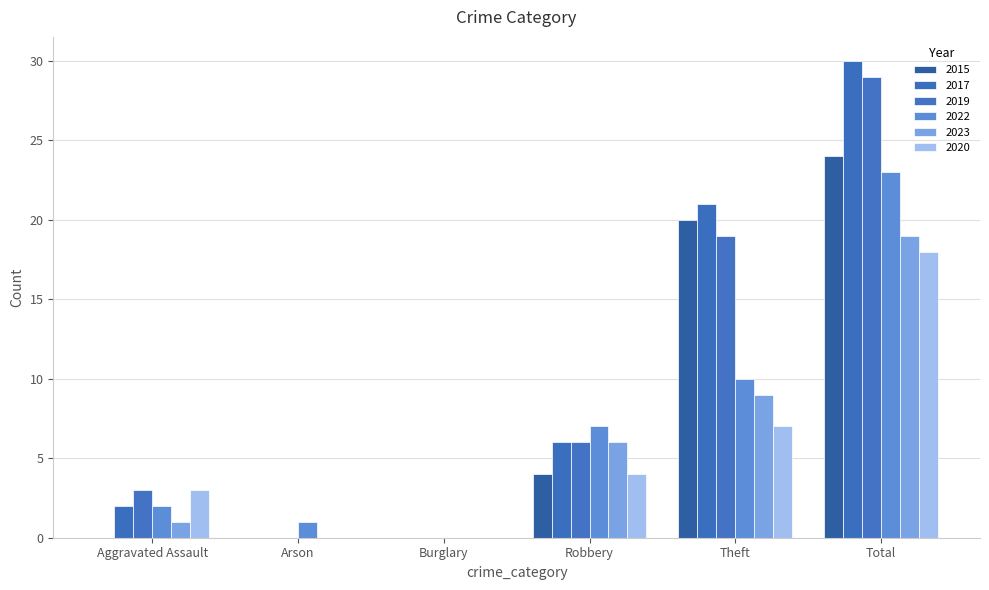

What value does the 2019 series have at Aggravated Assault, to the nearest 5?

5